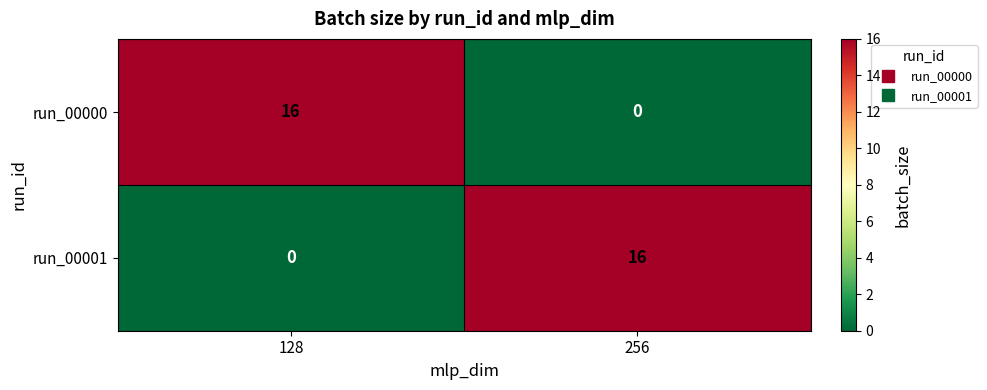

What is the average value of the run_00001 series?

8